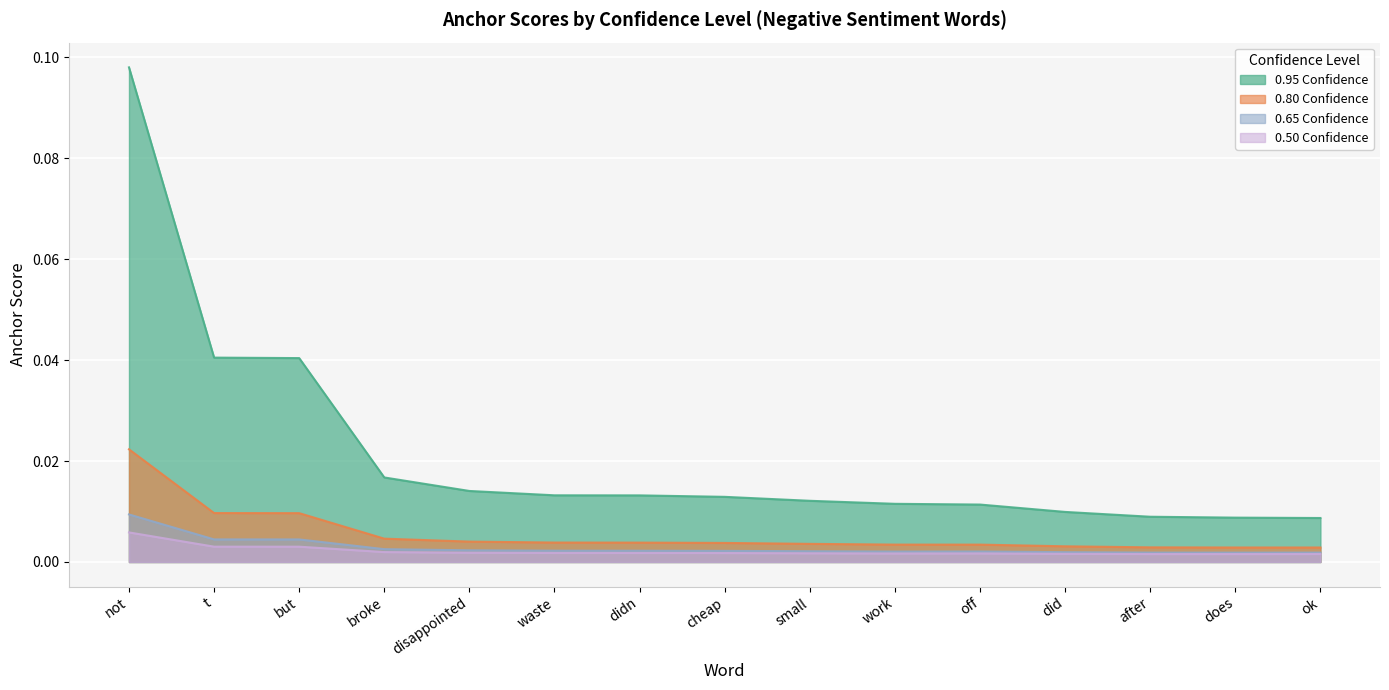

Where is the first local minimum for 0.65-negative (anchor)?

work